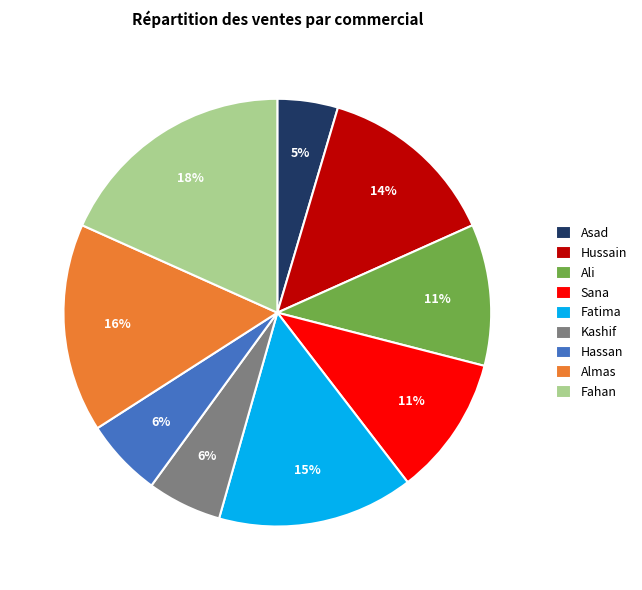

Is there a majority slice in this chart?

No